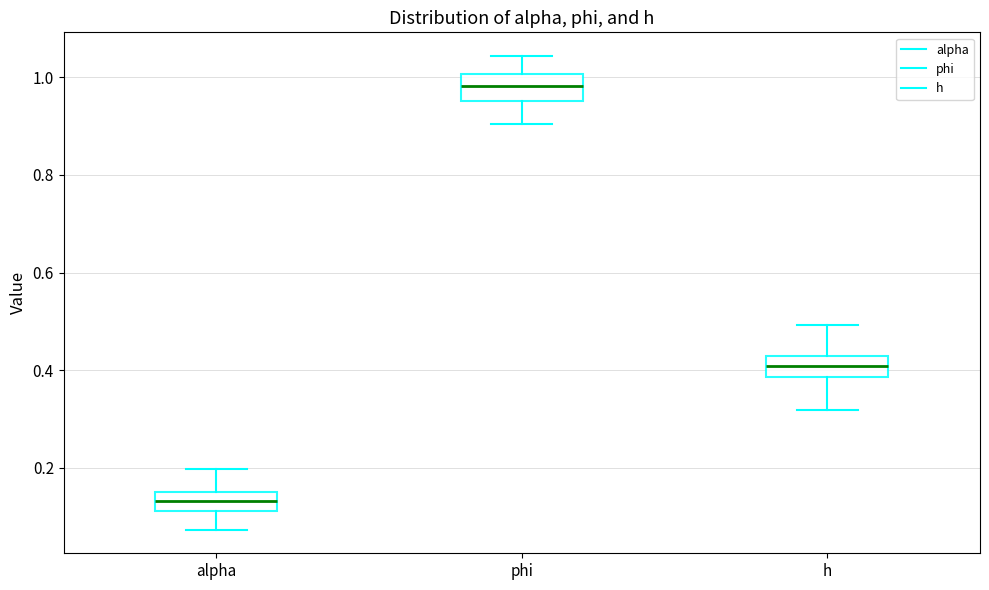

Which box's median line is the lowest?

alpha